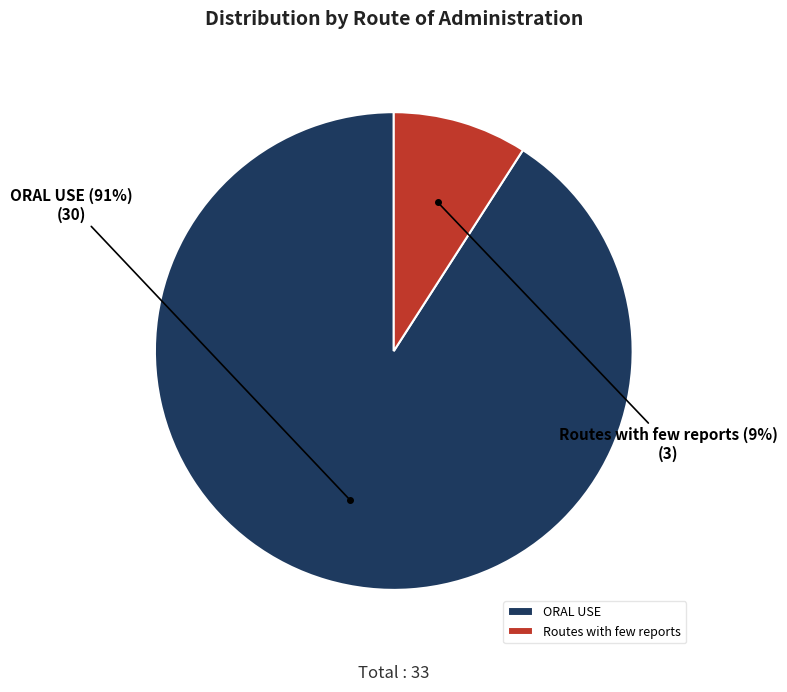

Is Routes with few reports the majority of the pie?

No